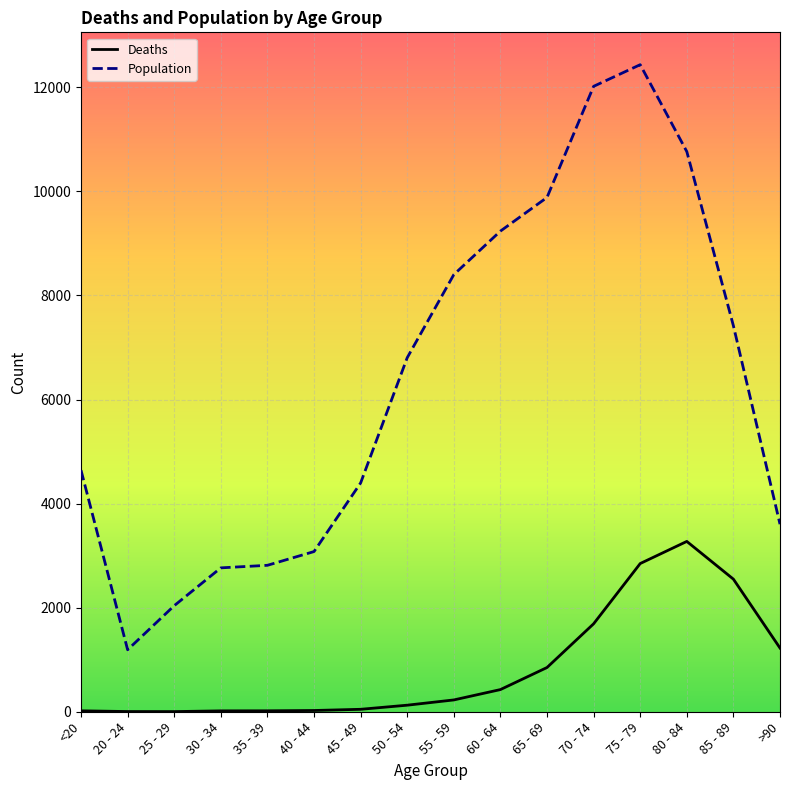

The value of Deaths at 70 - 74 is 1690. True or false?

True